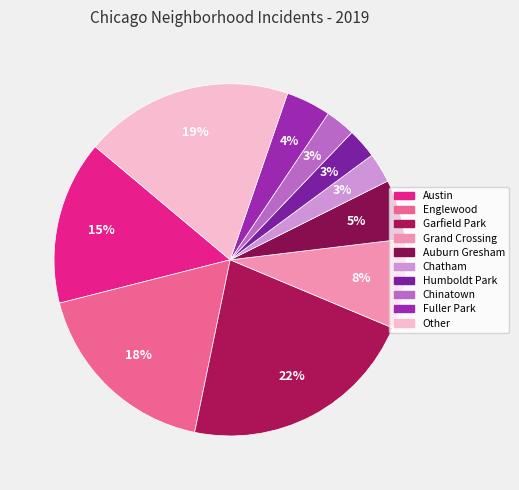

To the nearest percent, what percentage of the pie is Garfield Park?

22%